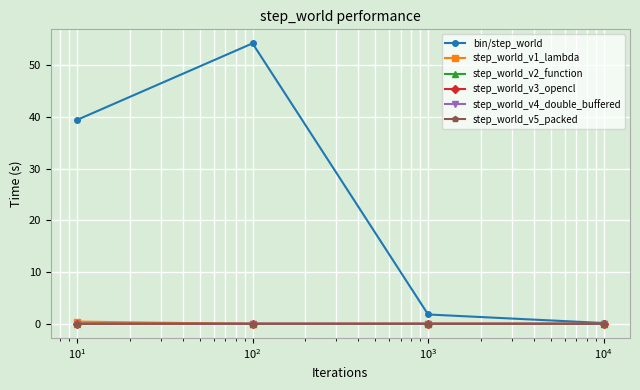

Reading left to right, list all the values displayed in this chart.

bin/step_world: 39.4	54.1	1.9	0.2
step_world_v1_lambda: 0.5	0.1	0.1	0.1
step_world_v2_function: 0.1	0.1	0.1	0.1
step_world_v3_opencl: 0.1	0.1	0.1	0.1
step_world_v4_double_buffered: 0.1	0.1	0.1	0.1
step_world_v5_packed: 0.1	0.1	0.1	0.1